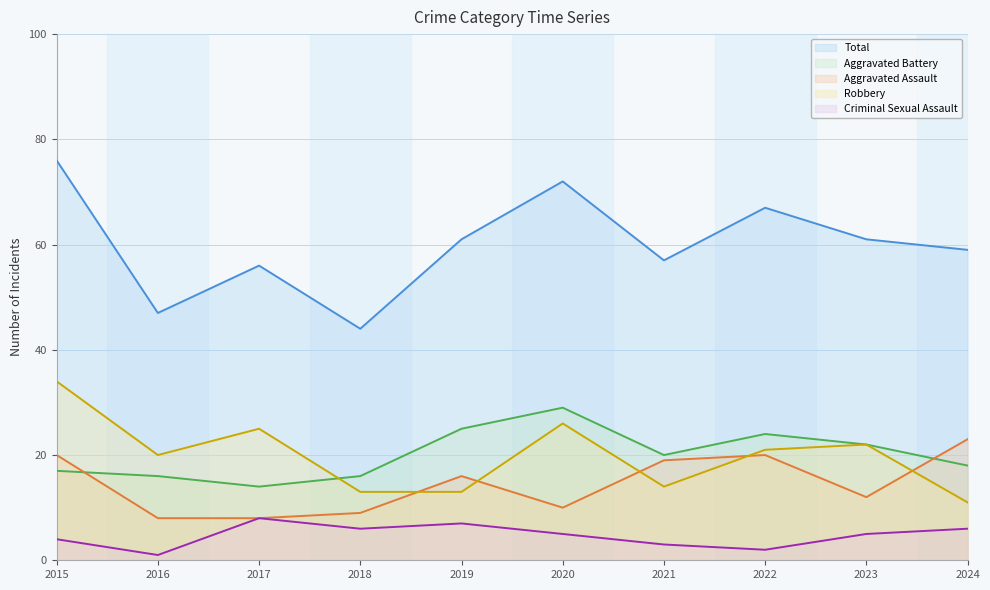

What is the value of the Aggravated Assault point at the 10th from the left?

23